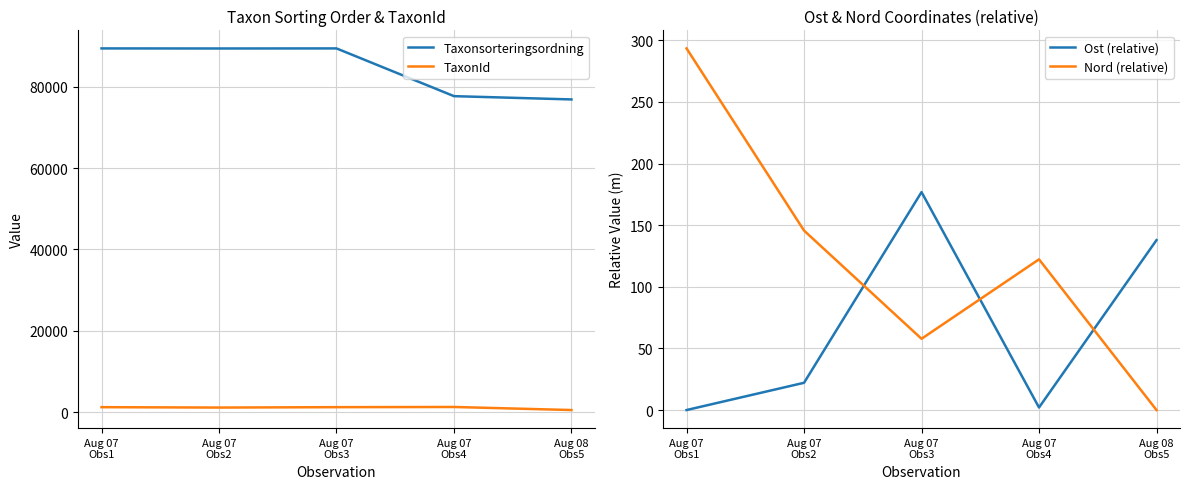

Count the number of data series in this chart.

4